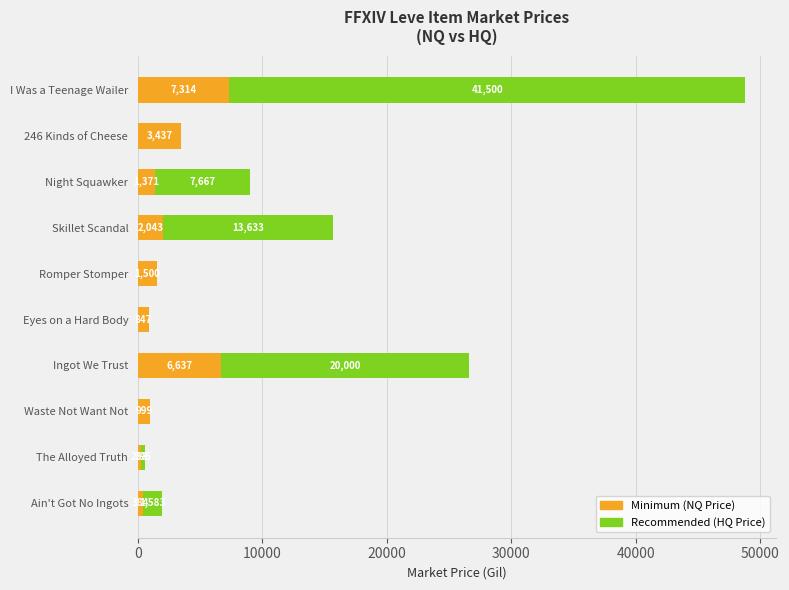

At which category is the sum across all series the highest?

I Was a Teenage Wailer